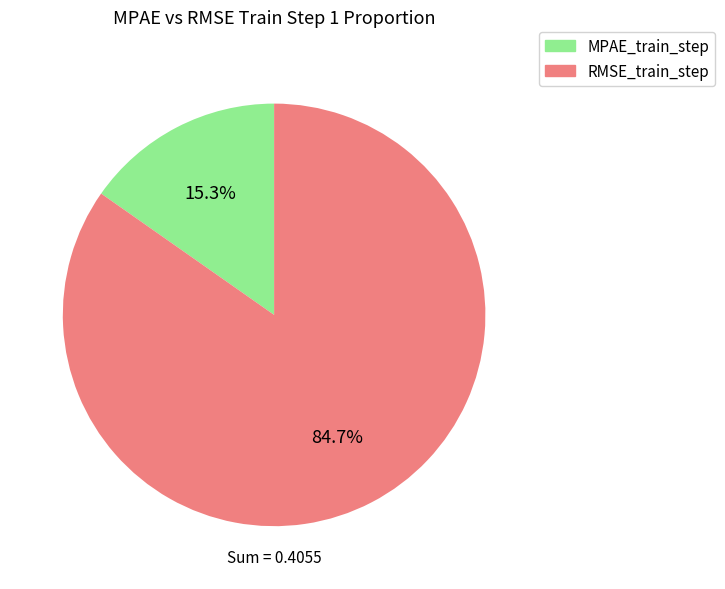

How many segments does this pie chart have?

2